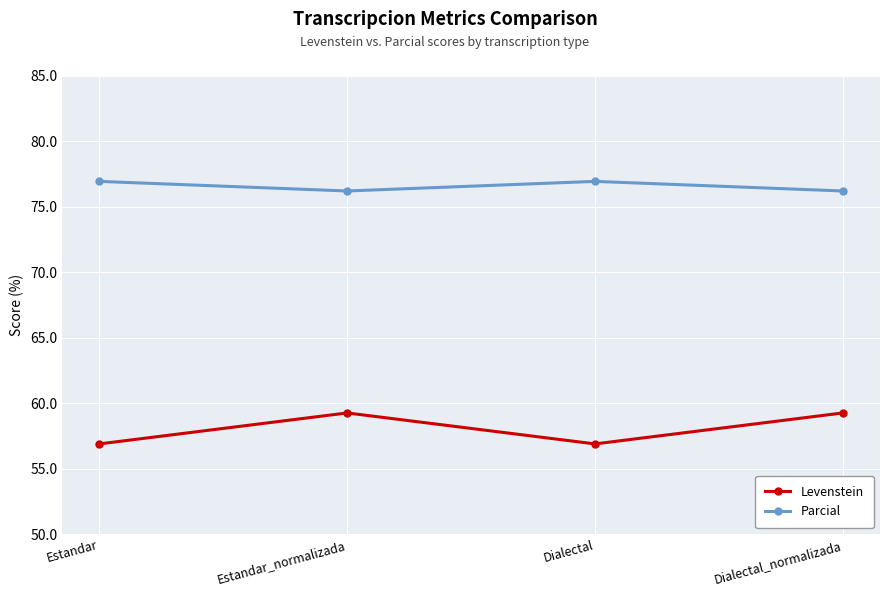

Rank the series by their average value, from highest to lowest.

Parcial, Levenstein